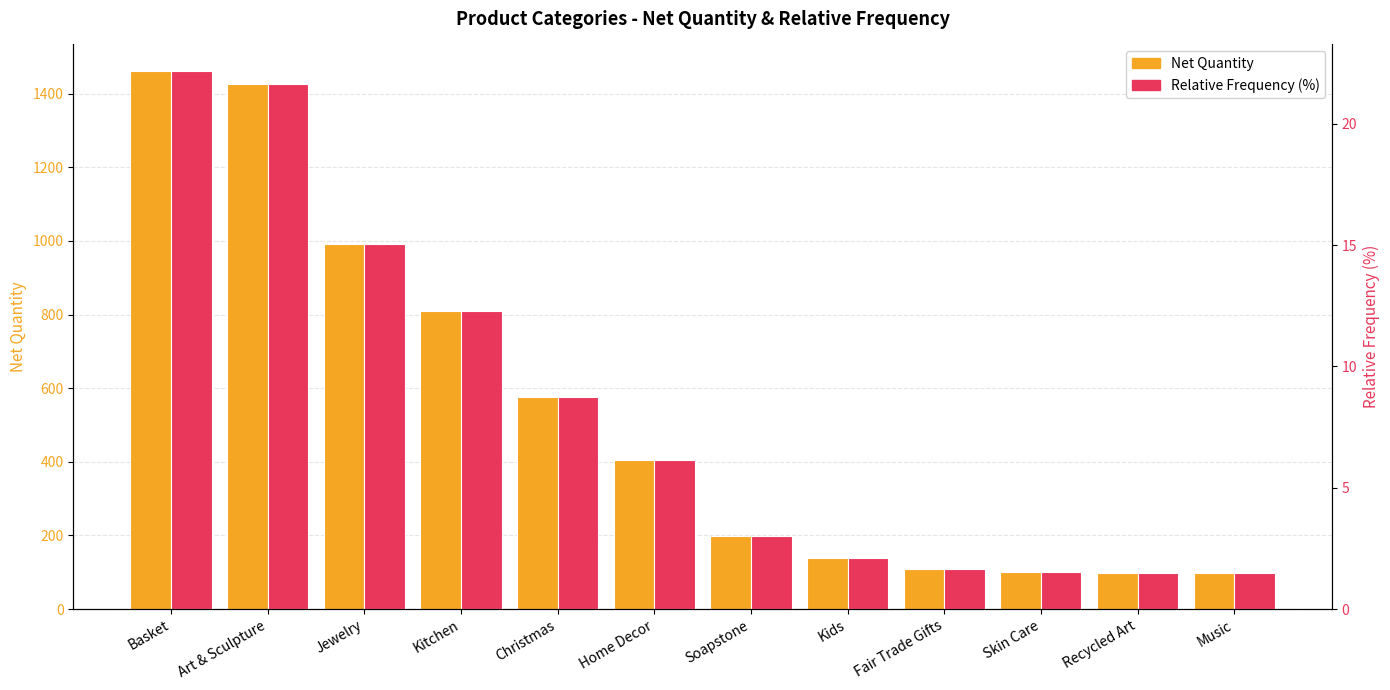

What is the sum of the Relative Frequency (%) values at Kids and Christmas?

10.8